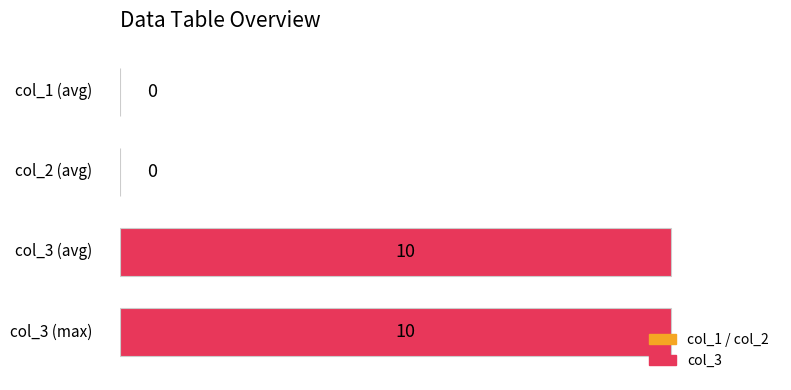

What is the maximum value shown in the chart?

10